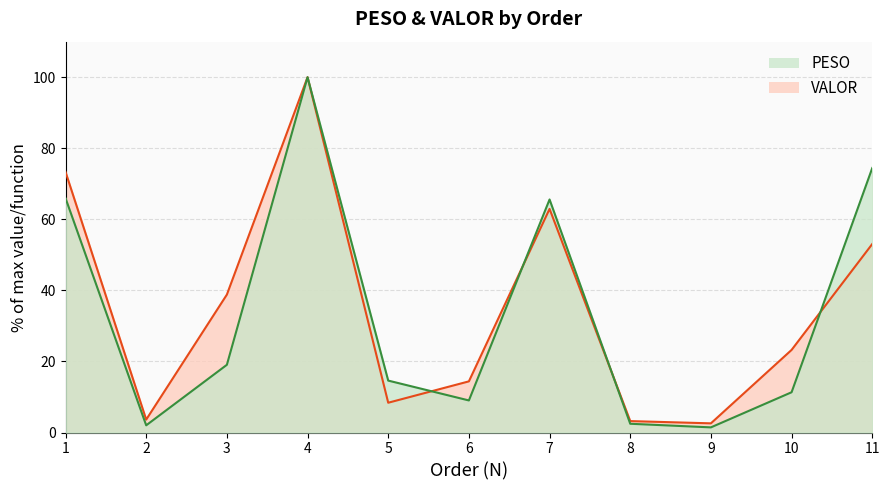

What is the total value across all series at 11?

127.5